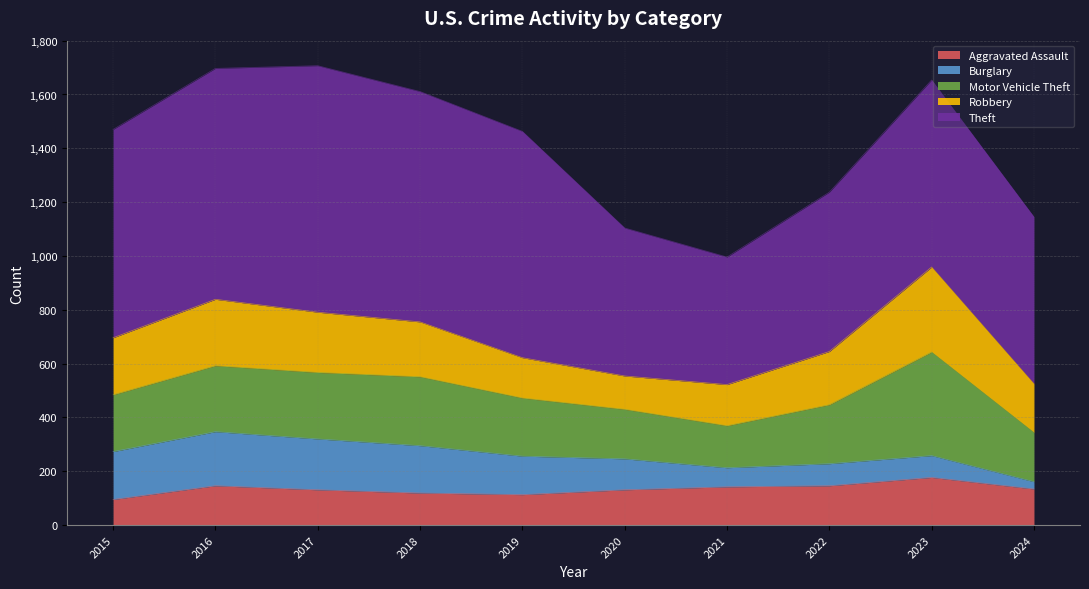

Does the chart display data point markers on the line(s)?

No